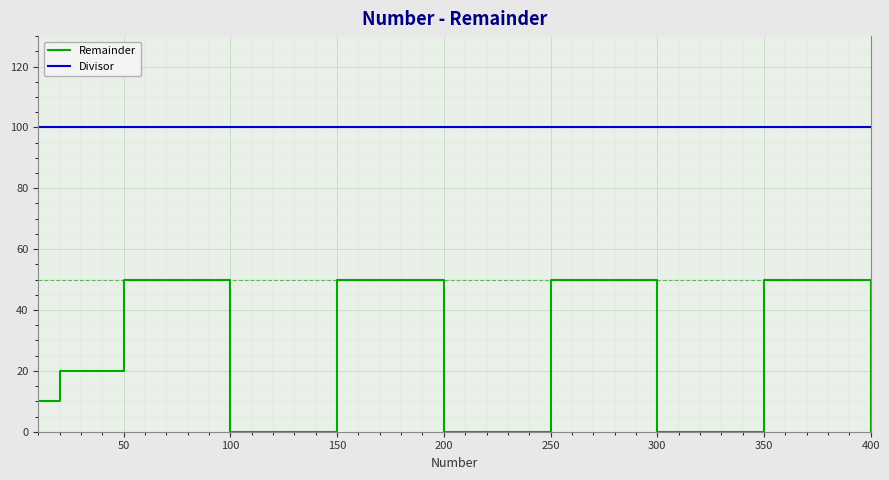

Does the chart have visible grid lines?

Yes